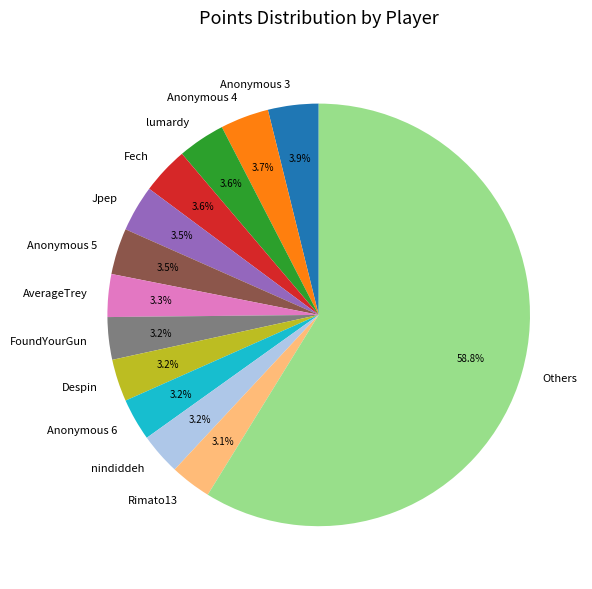

Which slice is the largest?

Others